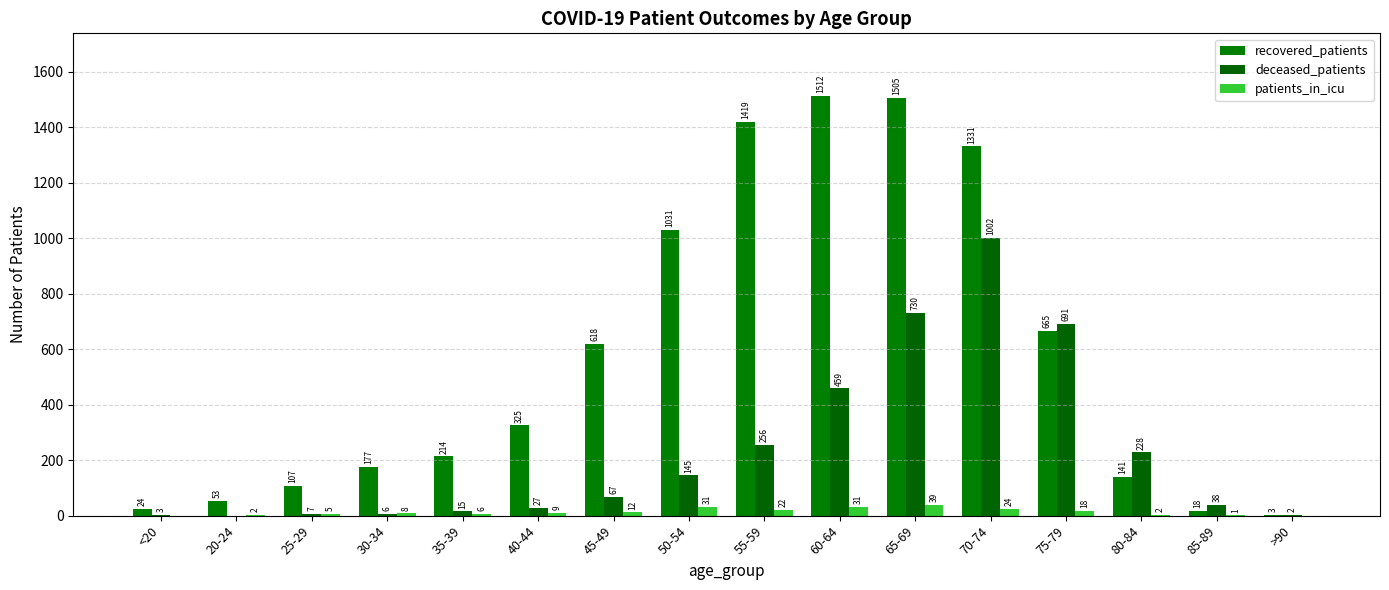

What are all the series names shown in the legend?

recovered_patients, deceased_patients, patients_in_icu